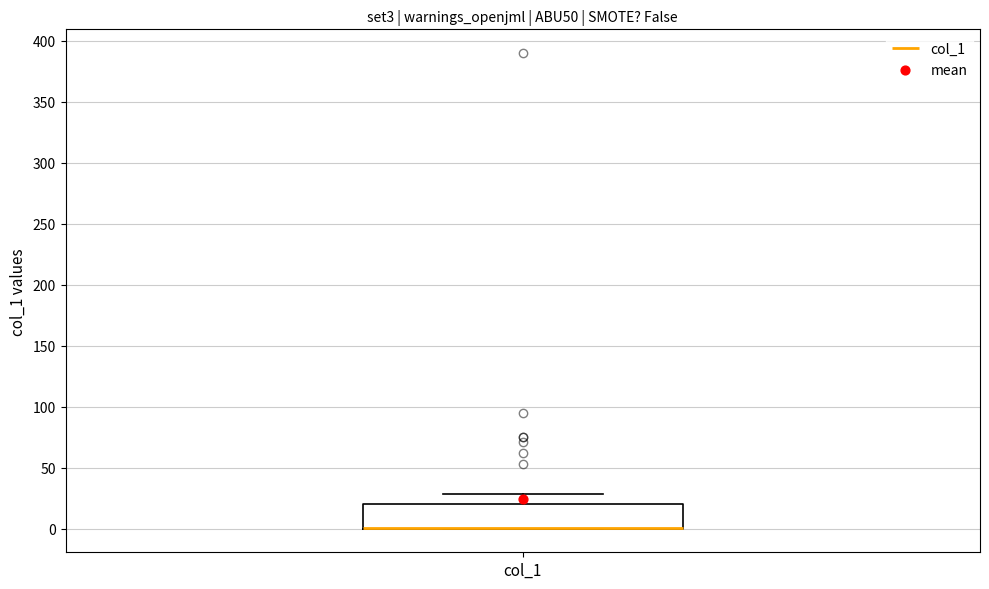

Read this box plot against the y-axis: the position of the median line, the range covered by the box, and the ends of both whiskers. The values are not printed on the chart, so give them approximately, as read against the axis.

median 0 (drawn on the box's lower edge), box 0 to 20, whiskers 0 to 30